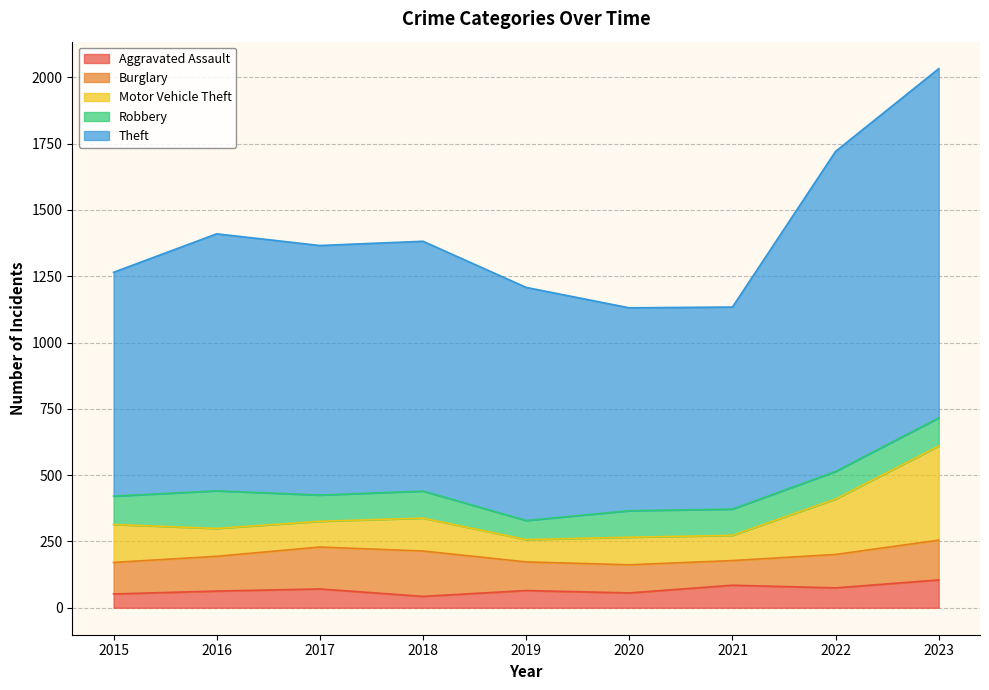

Between 2016 and 2020, which is larger?

2016